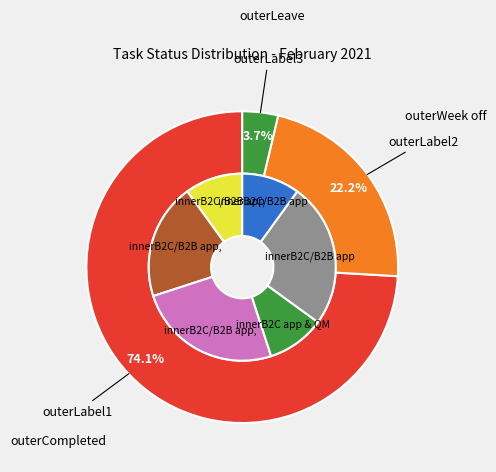

What percentage is the Leave slice, to the nearest percent?

4%